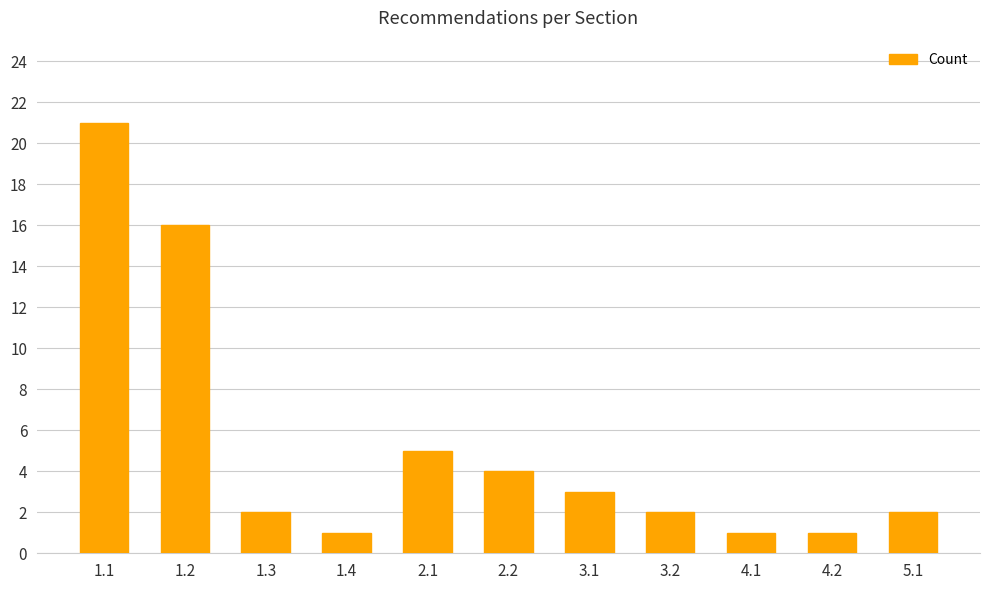

What is the label of the 2nd bar from the left?

1.2